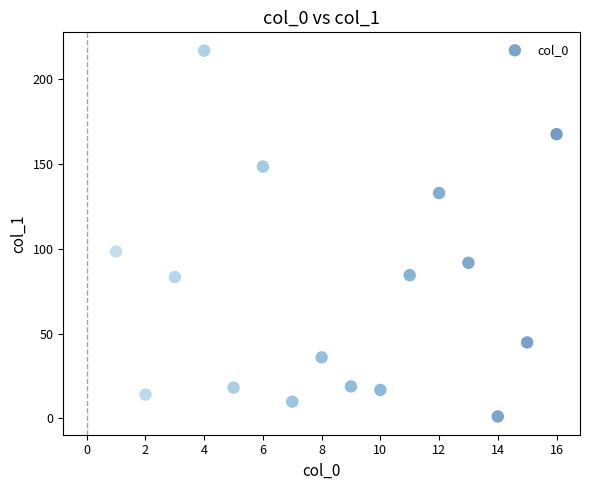

What Y value in the scatter plot is closest to 108?

98.4